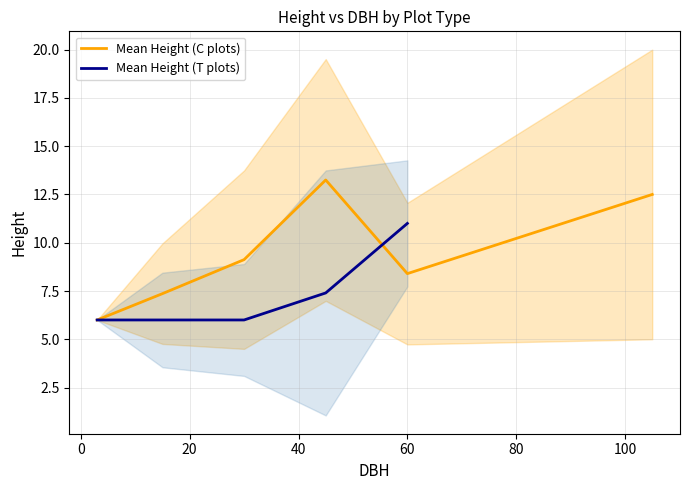

What are all the series names shown in the legend?

Mean Height (C plots), Mean Height (T plots)